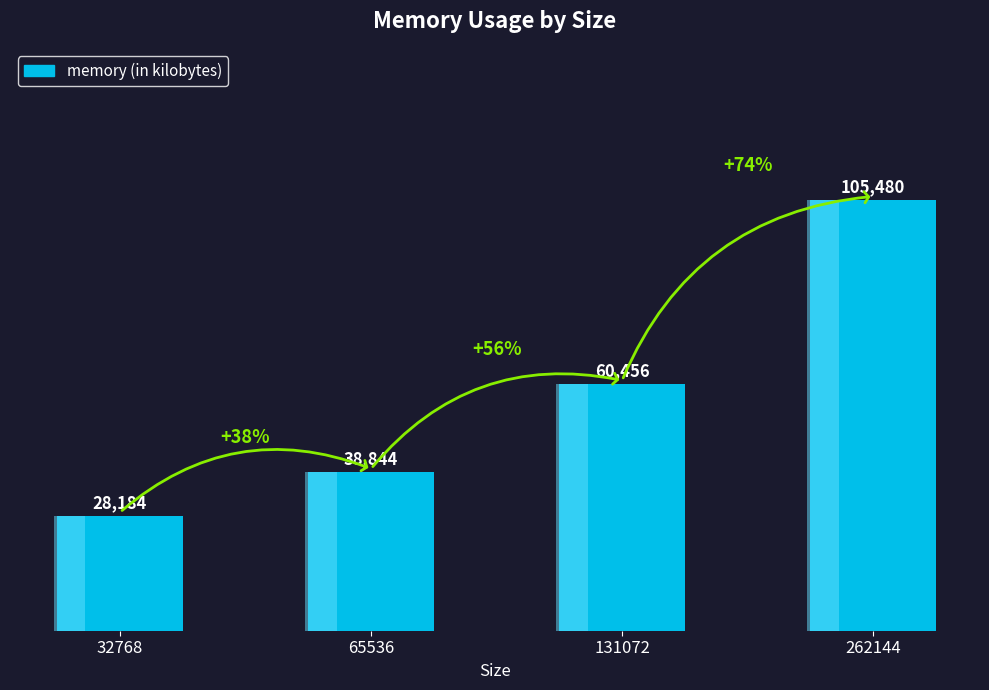

What is the greatest value displayed?

105480